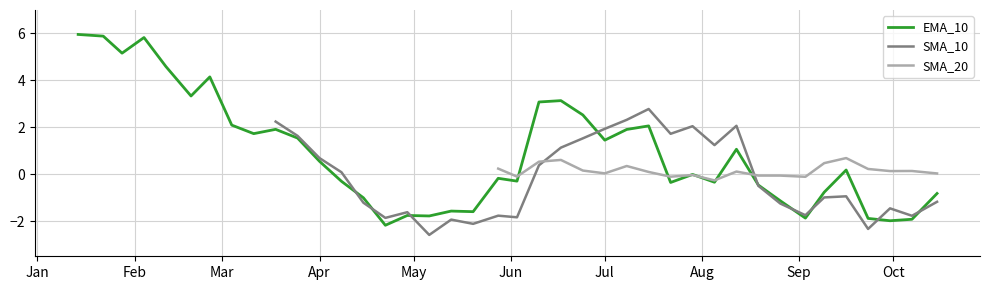

Which category has the highest value across all series?

EMA_10